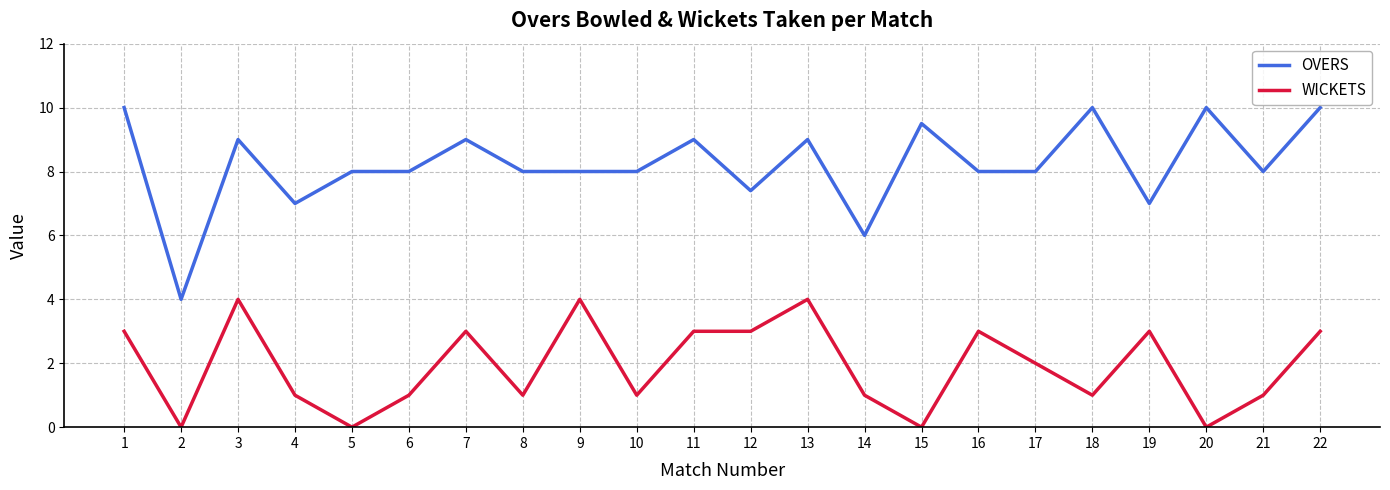

Rank the series by their maximum value, from highest to lowest.

OVERS, WICKETS